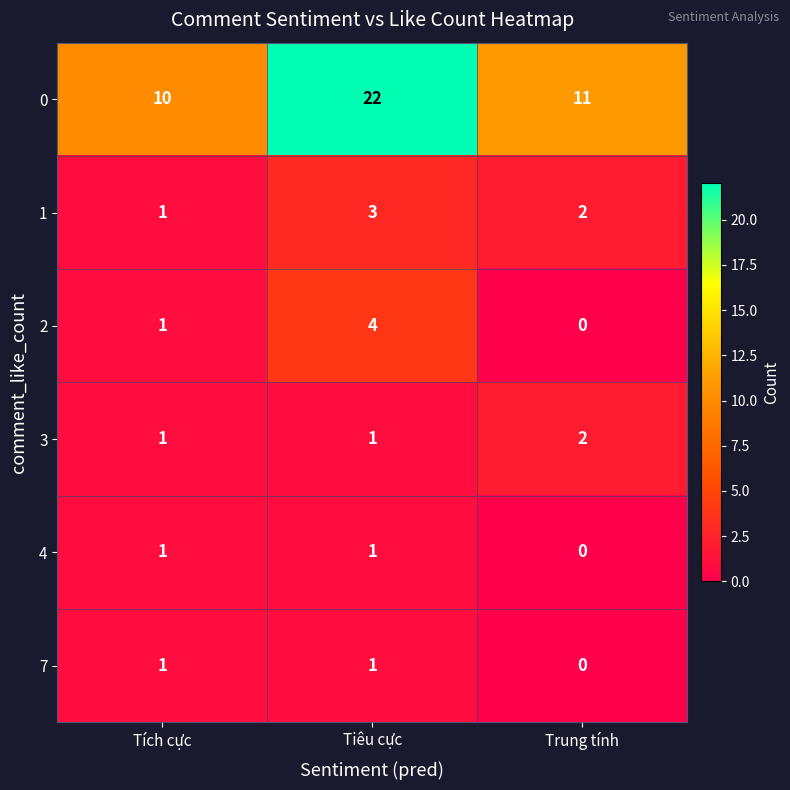

Which series has the widest spread of values?

0